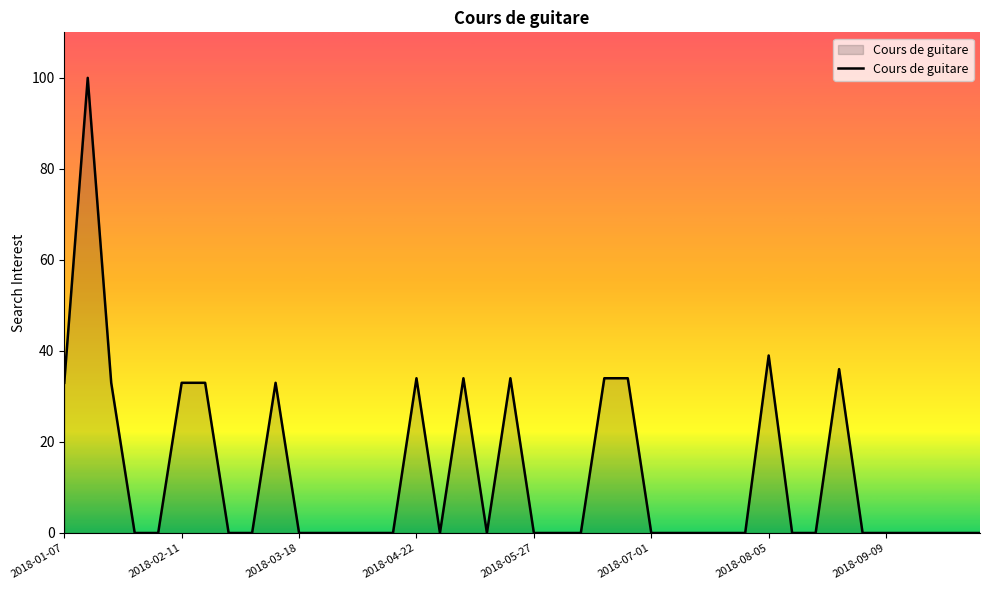

What is the difference between the maximum and minimum values?

100